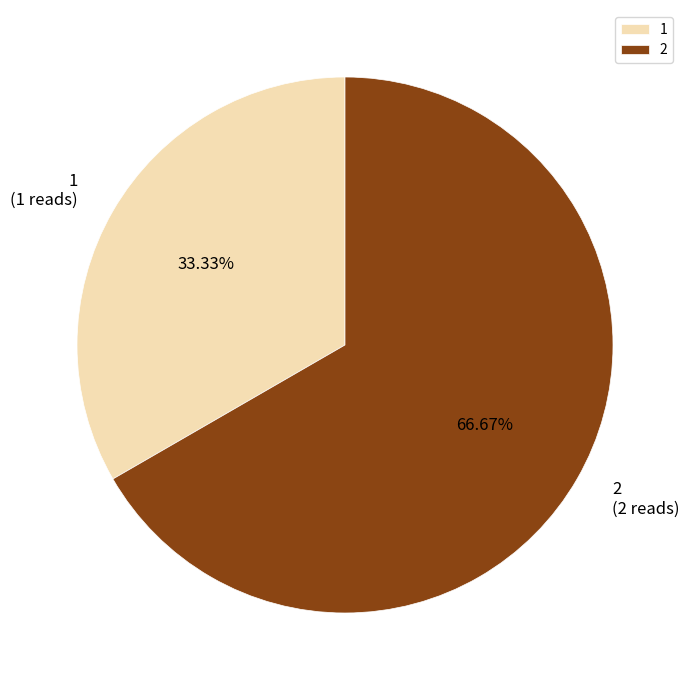

To the nearest percent, what is the difference between the 1 and 2 slice percentages?

33%